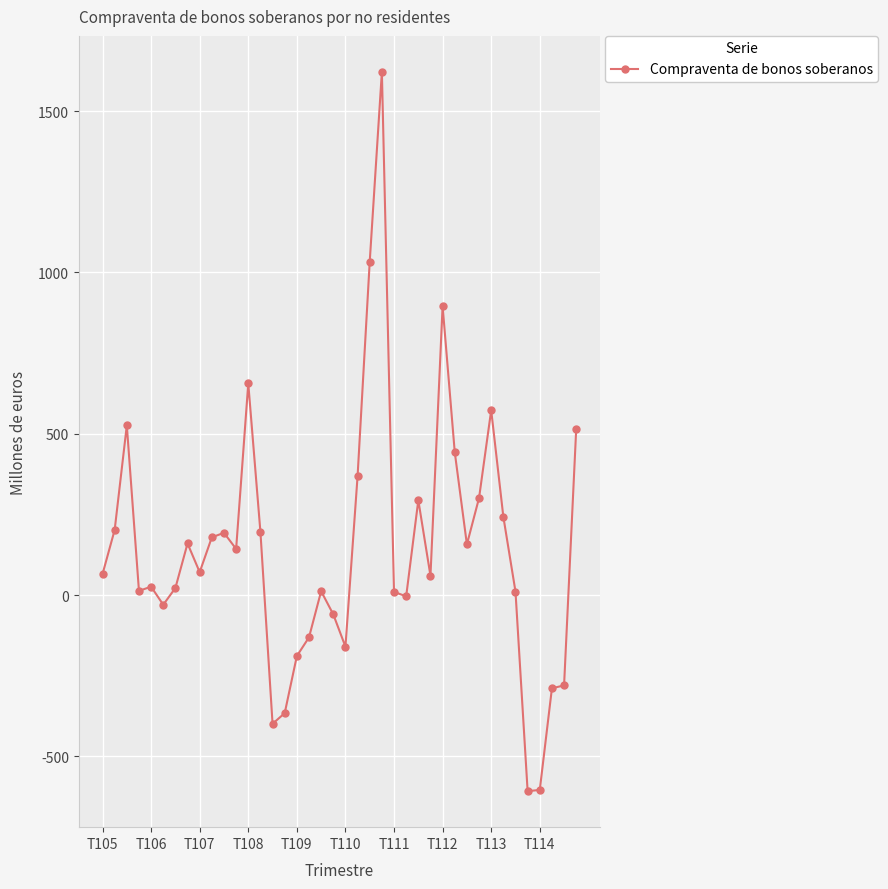

Count the number of data series in this chart.

1